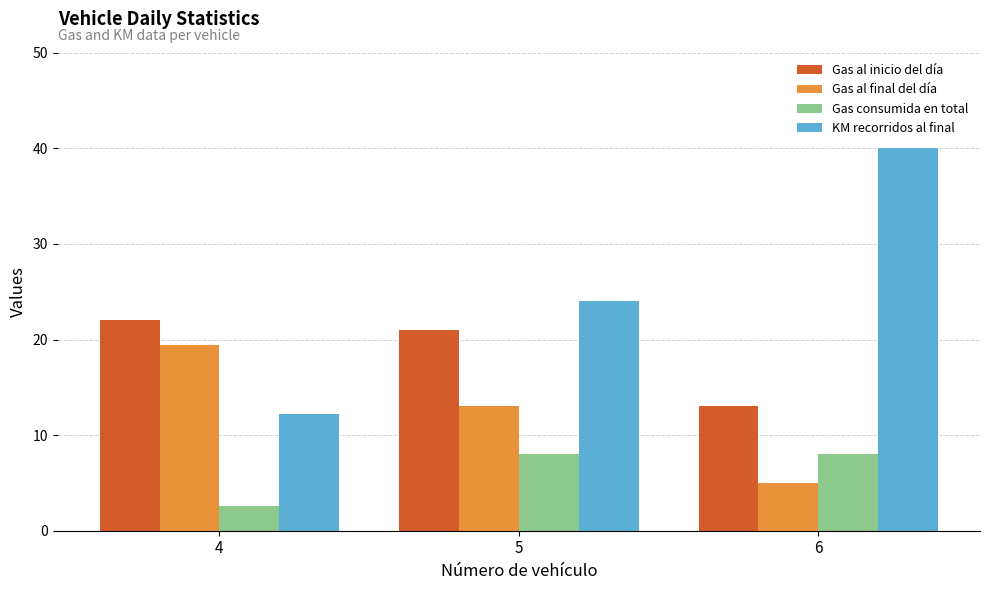

Reading left to right, transcribe all the data shown in this chart.

Gas al inicio del día: 22.0	21.0	13.0
Gas al final del día: 19.4	13.0	5.0
Gas consumida en total: 2.6	8.0	8.0
KM recorridos al final: 12.2	24.0	40.0